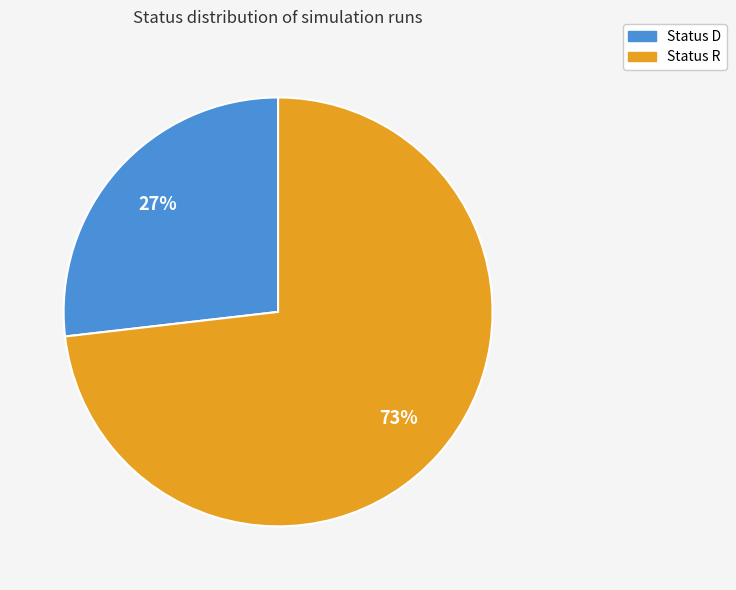

To the nearest percent, what is the average slice percentage?

50%